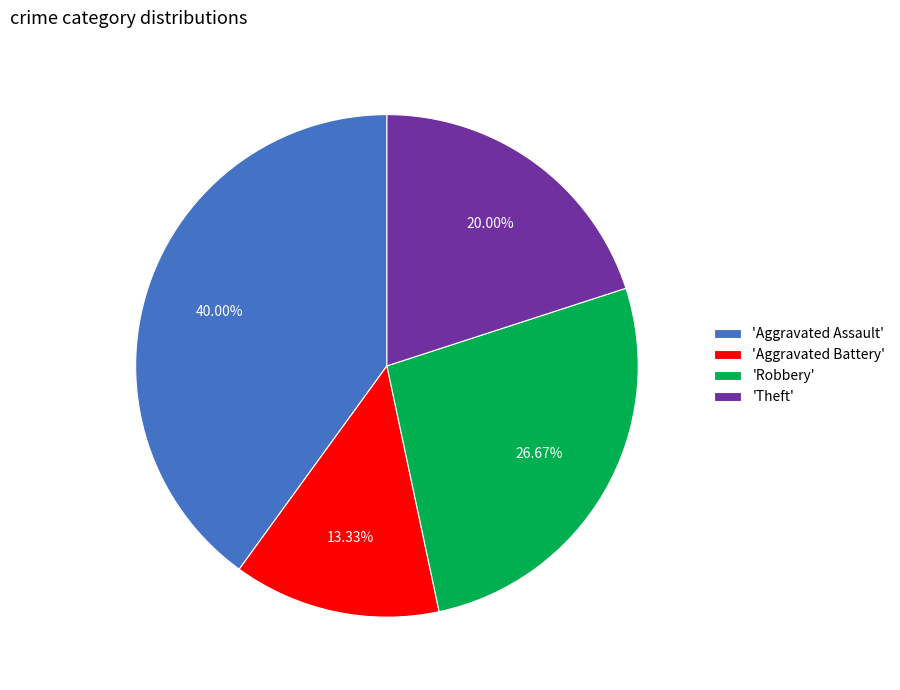

How many slices are in this pie chart?

4